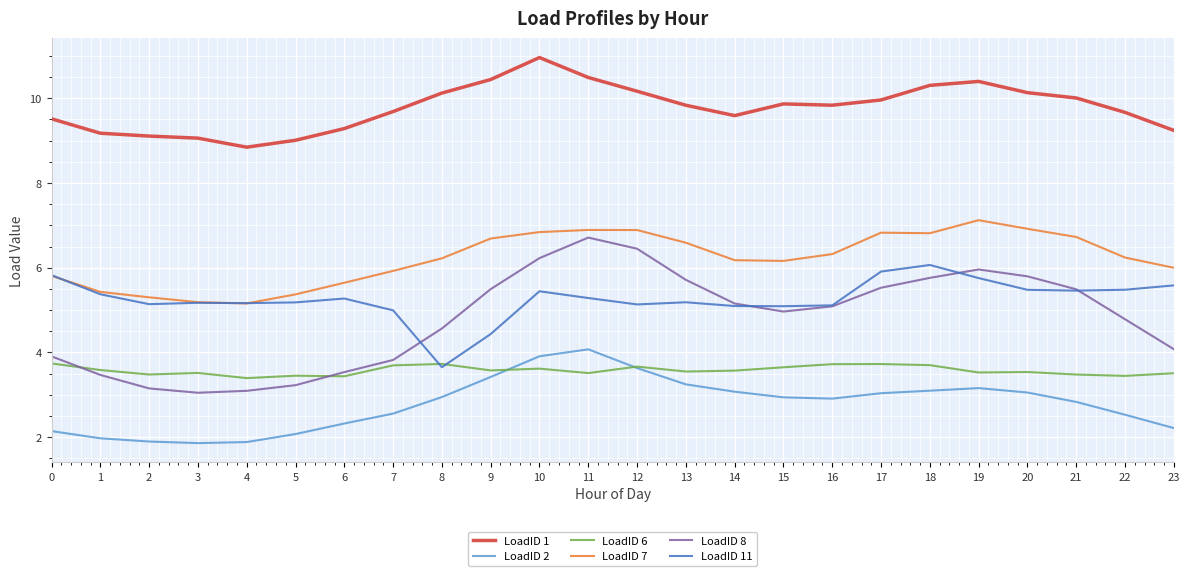

What is the total value across all series at 21?

34.0